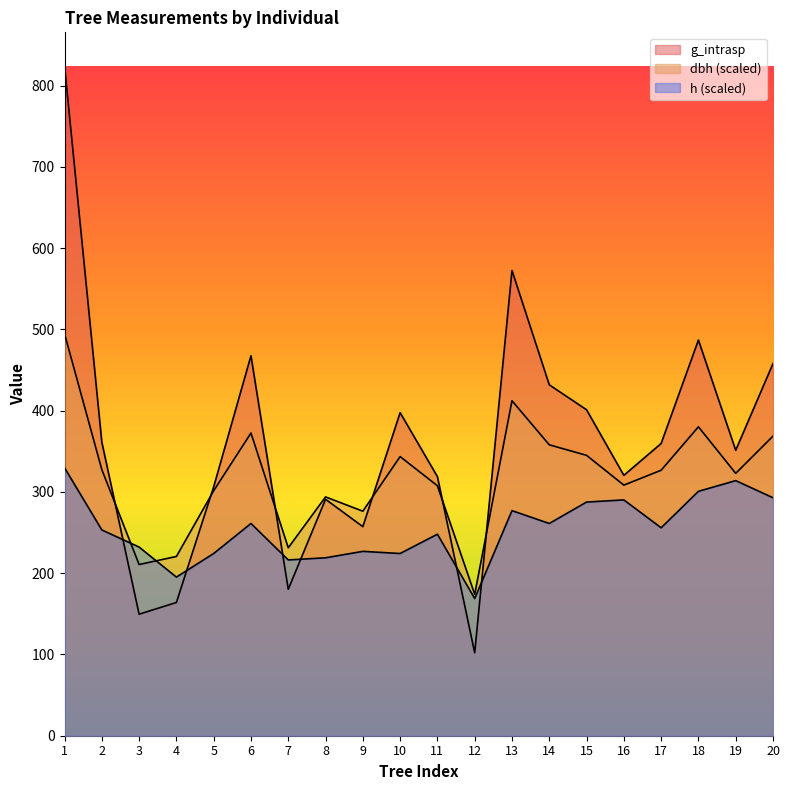

Reading right to left, transcribe all the data shown in this chart.

dbh: 20=368.7	19=322.9	18=380.2	17=326.7	16=308.4	15=345.1	14=358.0	13=412.2	12=174.1	11=307.7	10=343.5	9=276.4	8=293.9	7=231.3	6=372.5	5=301.5	4=220.6	3=210.7	2=327.5	1=494.7
h: 20=292.9	19=314.0	18=300.8	17=255.9	16=290.2	15=287.6	14=261.2	13=277.0	12=168.9	11=248.0	10=224.3	9=226.9	8=219.0	7=216.3	6=261.2	5=224.3	4=195.2	3=232.2	2=253.3	1=329.8
g_intrasp: 20=458.1	19=351.3	18=486.9	17=359.7	16=320.5	15=401.1	14=431.9	13=572.6	12=102.1	11=318.9	10=397.6	9=257.3	8=291.0	7=180.3	6=467.6	5=306.4	4=164.0	3=149.6	2=361.4	1=824.5